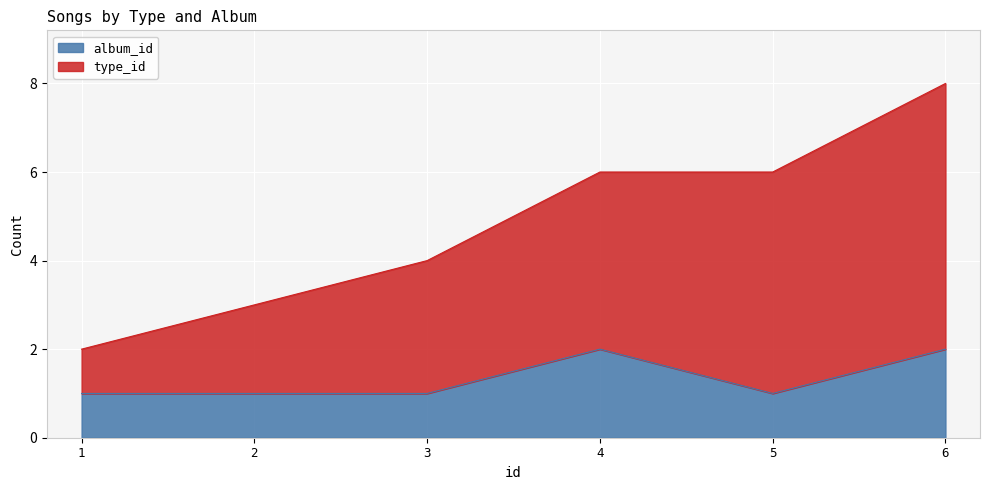

What is the total value across all series at 3?

4